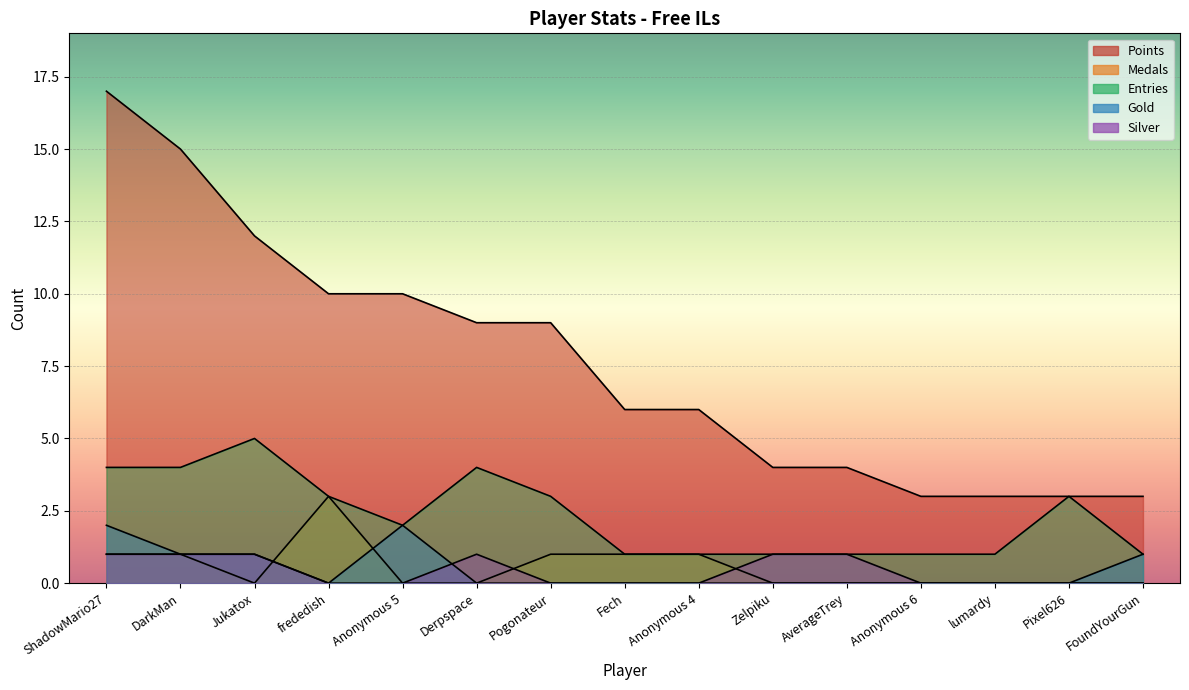

List the labels in order of Points value, largest first.

ShadowMario27, DarkMan, Jukatox, frededish, Anonymous 5, Derpspace, Pogonateur, Fech, Anonymous 4, Zelpiku, AverageTrey, Anonymous 6, lumardy, Pixel626, FoundYourGun